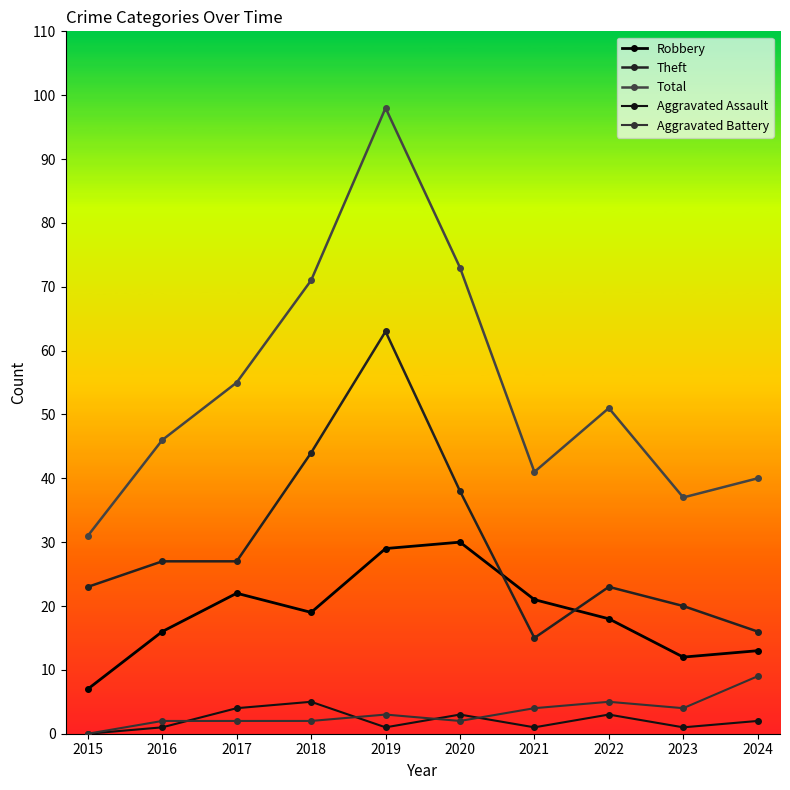

True or false: Total and Aggravated Battery intersect in this chart.

False